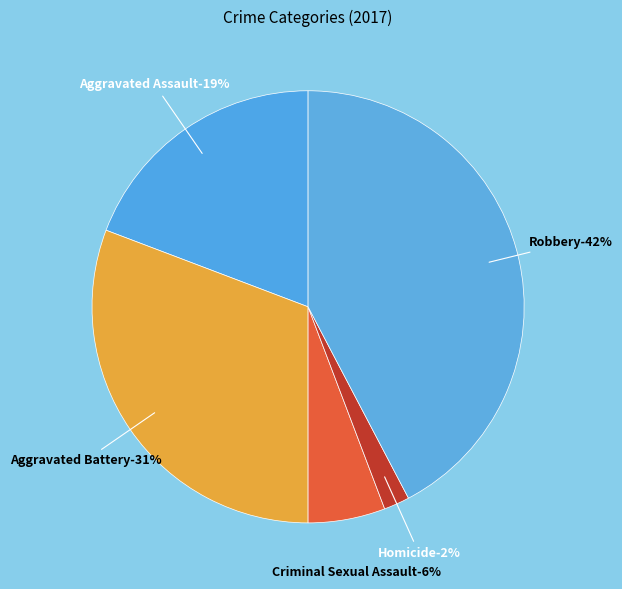

The Aggravated Assault slice represents 19% of the pie. True or false?

True